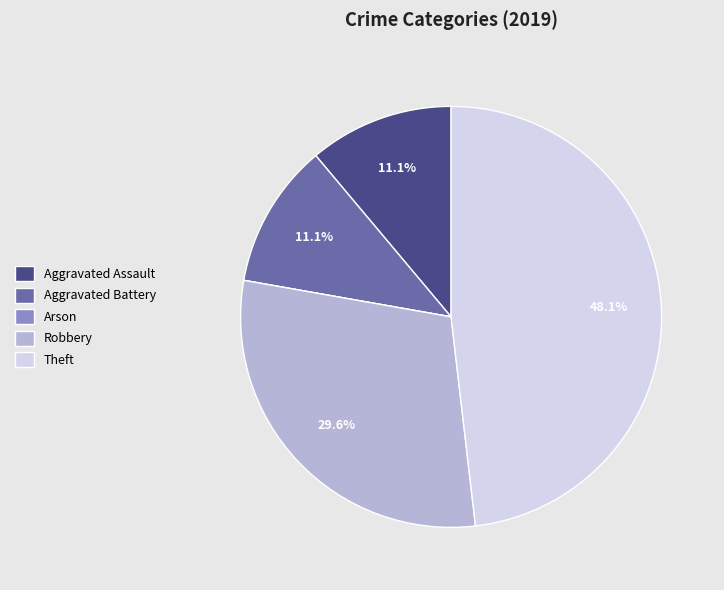

Combined, do Aggravated Battery and Theft account for over 50%?

Yes